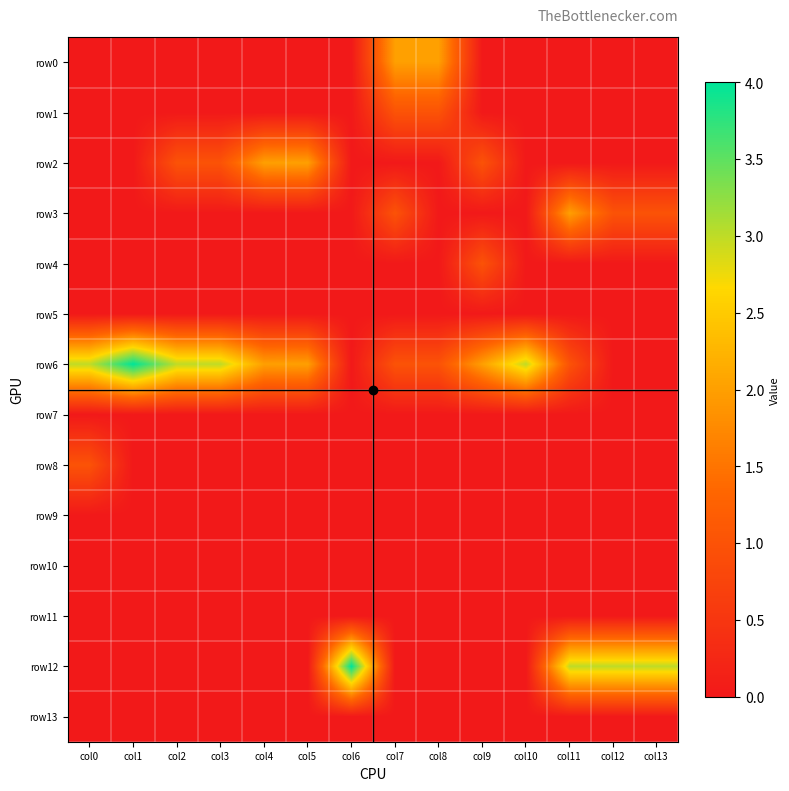

Reading left to right, list all the values displayed in this chart.

row0: col0=0	col1=0	col2=0	col3=0	col4=0	col5=0	col6=0	col7=2	col8=2	col9=0	col10=0	col11=0	col12=0	col13=0
row1: col0=0	col1=0	col2=0	col3=0	col4=0	col5=0	col6=0	col7=1	col8=1	col9=0	col10=0	col11=0	col12=0	col13=0
row2: col0=0	col1=0	col2=1	col3=1	col4=2	col5=2	col6=0	col7=0	col8=0	col9=1	col10=0	col11=0	col12=0	col13=0
row3: col0=0	col1=0	col2=0	col3=0	col4=0	col5=0	col6=0	col7=1	col8=0	col9=0	col10=0	col11=2	col12=1	col13=1
row4: col0=0	col1=0	col2=0	col3=0	col4=0	col5=0	col6=0	col7=0	col8=0	col9=1	col10=0	col11=0	col12=0	col13=0
row5: col0=0	col1=0	col2=0	col3=0	col4=0	col5=0	col6=0	col7=0	col8=0	col9=0	col10=0	col11=0	col12=0	col13=0
row6: col0=3	col1=4	col2=3	col3=3	col4=2	col5=2	col6=0	col7=1	col8=1	col9=2	col10=3	col11=1	col12=0	col13=0
row7: col0=0	col1=0	col2=0	col3=0	col4=0	col5=0	col6=0	col7=0	col8=0	col9=0	col10=0	col11=0	col12=0	col13=0
row8: col0=1	col1=0	col2=0	col3=0	col4=0	col5=0	col6=0	col7=0	col8=0	col9=0	col10=0	col11=0	col12=0	col13=0
row9: col0=0	col1=0	col2=0	col3=0	col4=0	col5=0	col6=0	col7=0	col8=0	col9=0	col10=0	col11=0	col12=0	col13=0
row10: col0=0	col1=0	col2=0	col3=0	col4=0	col5=0	col6=0	col7=0	col8=0	col9=0	col10=0	col11=0	col12=0	col13=0
row11: col0=0	col1=0	col2=0	col3=0	col4=0	col5=0	col6=0	col7=0	col8=0	col9=0	col10=0	col11=0	col12=0	col13=0
row12: col0=0	col1=0	col2=0	col3=0	col4=0	col5=0	col6=4	col7=0	col8=0	col9=0	col10=0	col11=3	col12=3	col13=3
row13: col0=0	col1=0	col2=0	col3=0	col4=0	col5=0	col6=0	col7=0	col8=0	col9=0	col10=0	col11=0	col12=0	col13=0